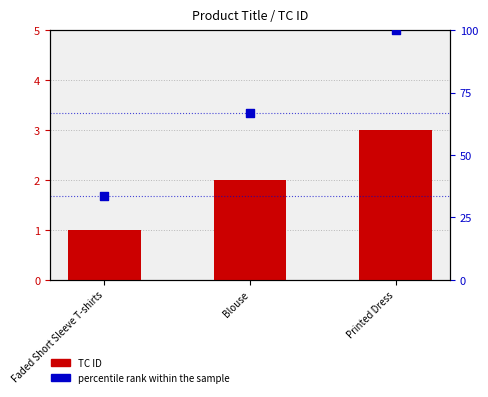

At which category is the sum across all series the highest?

Printed Dress